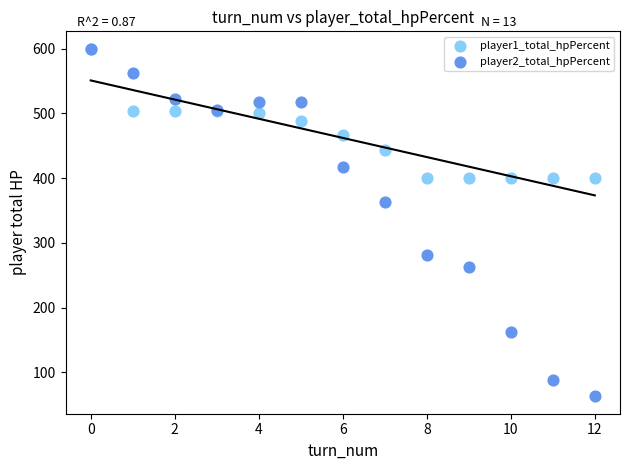

Across all series, what Y value is closest to 331?

363